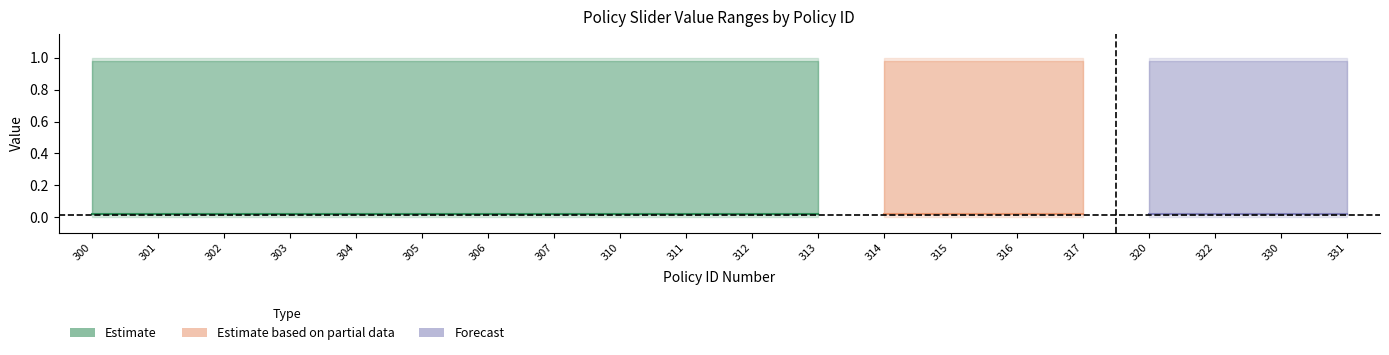

What is the value of the Max Slider Value point at the 8th from the left?

1.0